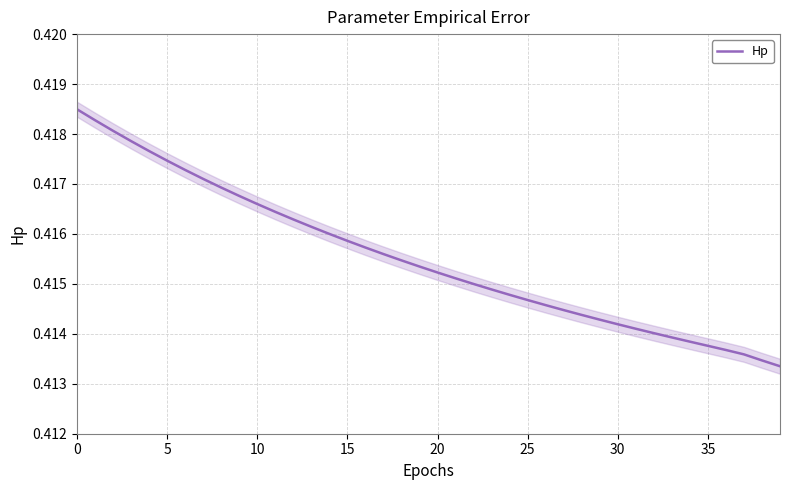

What is the smallest value displayed?

0.4